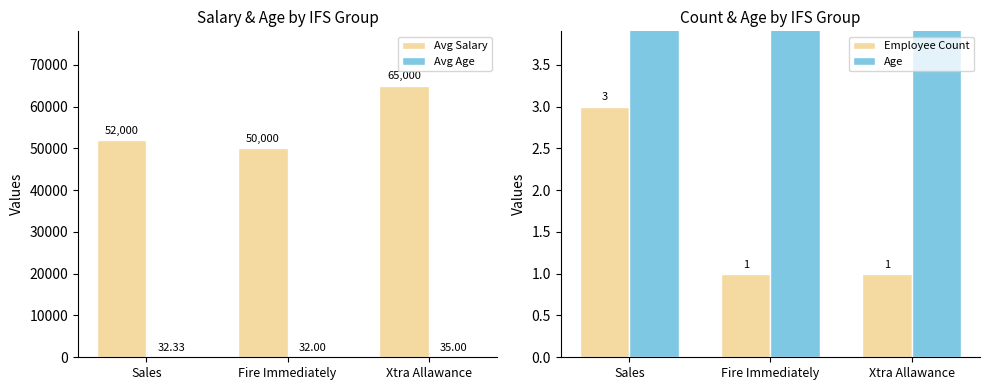

What are all the series names shown in the legend?

Avg Salary, Avg Age, Employee Count, Age